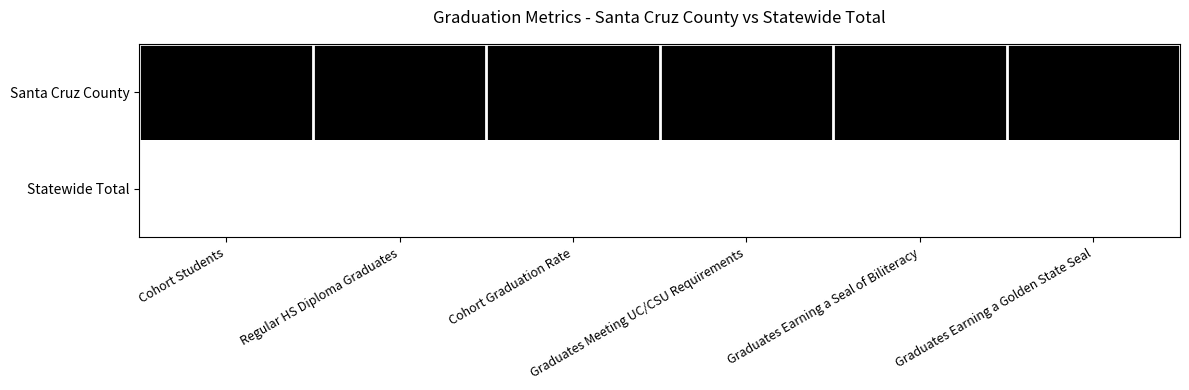

At how many categories does at least one series exceed 0?

6